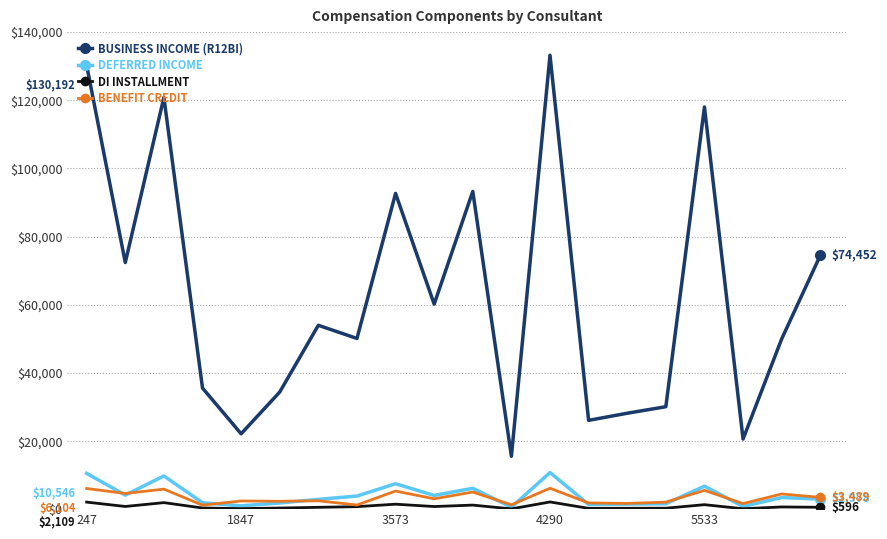

In BUSINESS INCOME (R12BI), how many points are lower than both neighbors (excluding endpoints)?

7